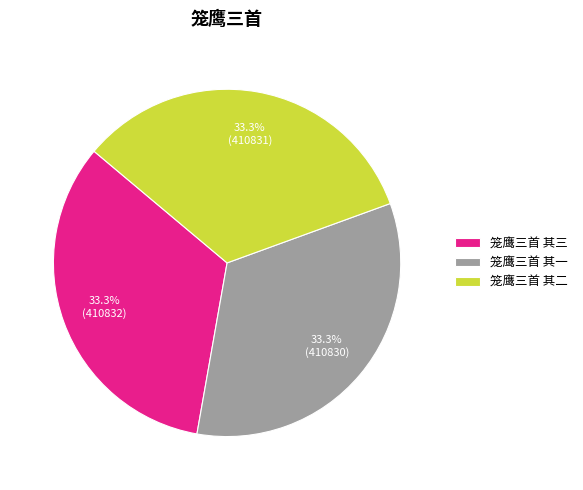

Combined, do 笼鹰三首 其一 and 笼鹰三首 其三 account for over 50%?

Yes